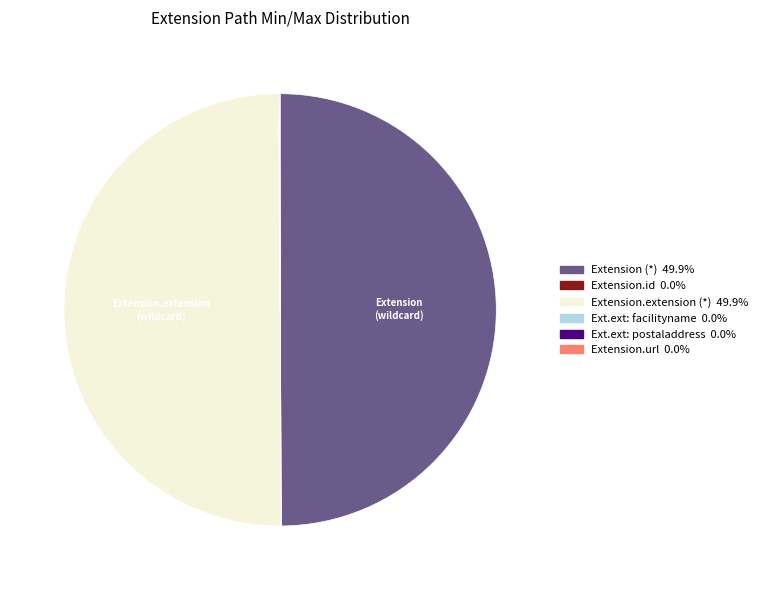

Does any single category account for the majority?

No